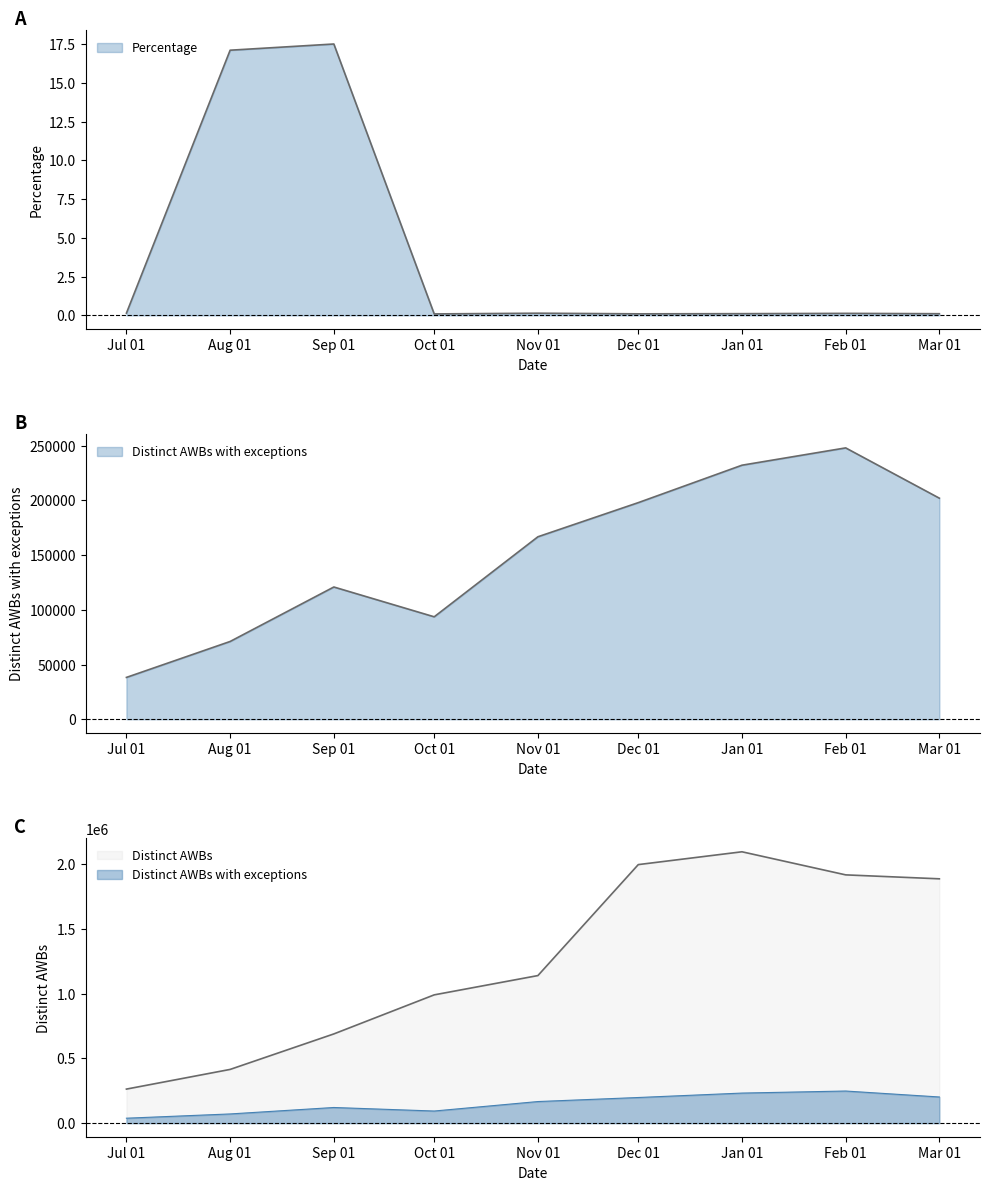

Does the chart have visible grid lines?

No